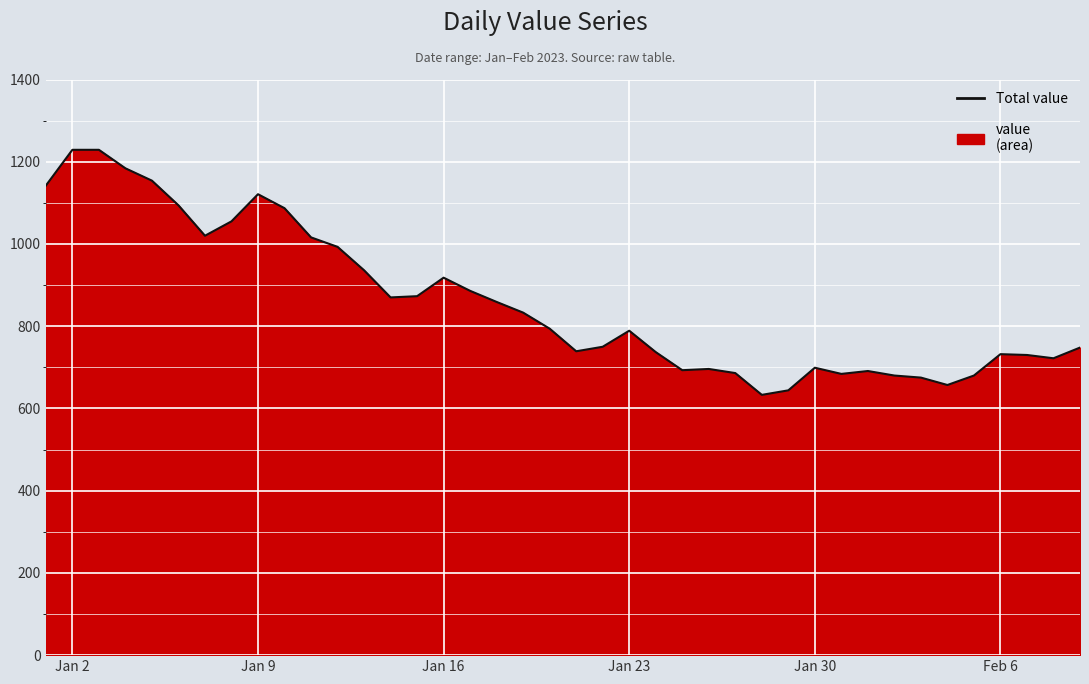

True or false: the data has more than 2 interior local peaks.

True